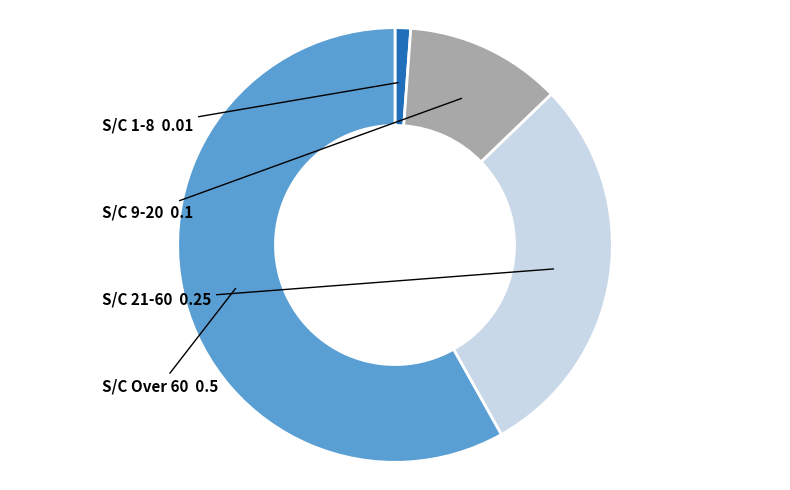

Is S/C 9-20 the majority of the pie?

No